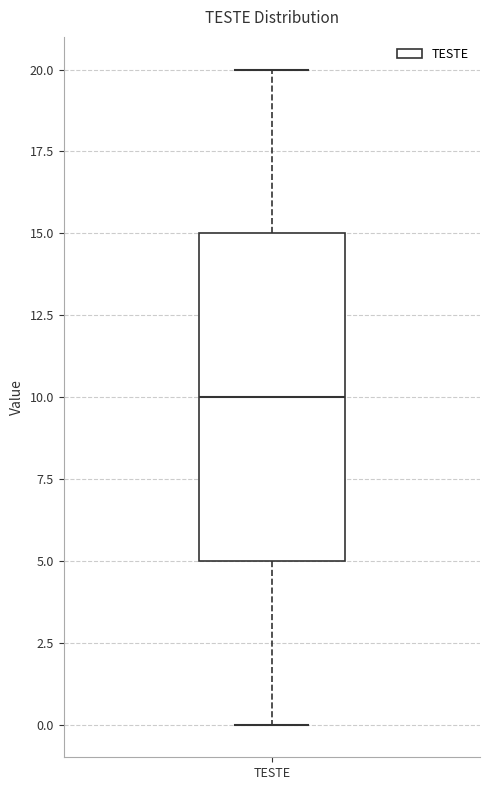

Transcribe this box plot: give where the median line is, the range the box spans, and where the two whiskers end, as read against the y-axis. The values are not printed on the chart, so give them approximately, as read against the axis.

median 10, box 5 to 15, whiskers 0 to 20